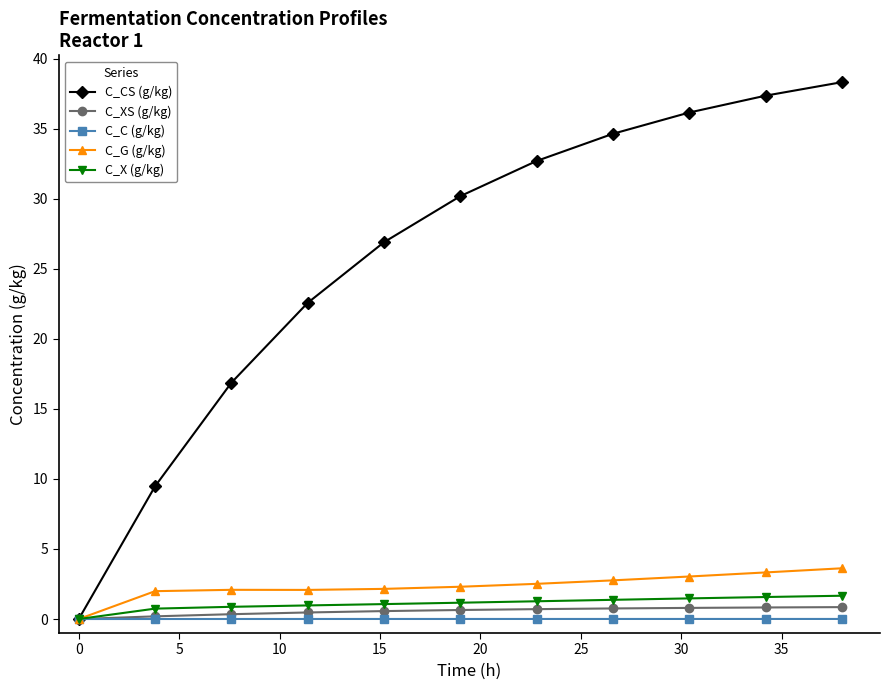

Which series has the largest total across all categories?

C_CS (g/kg)